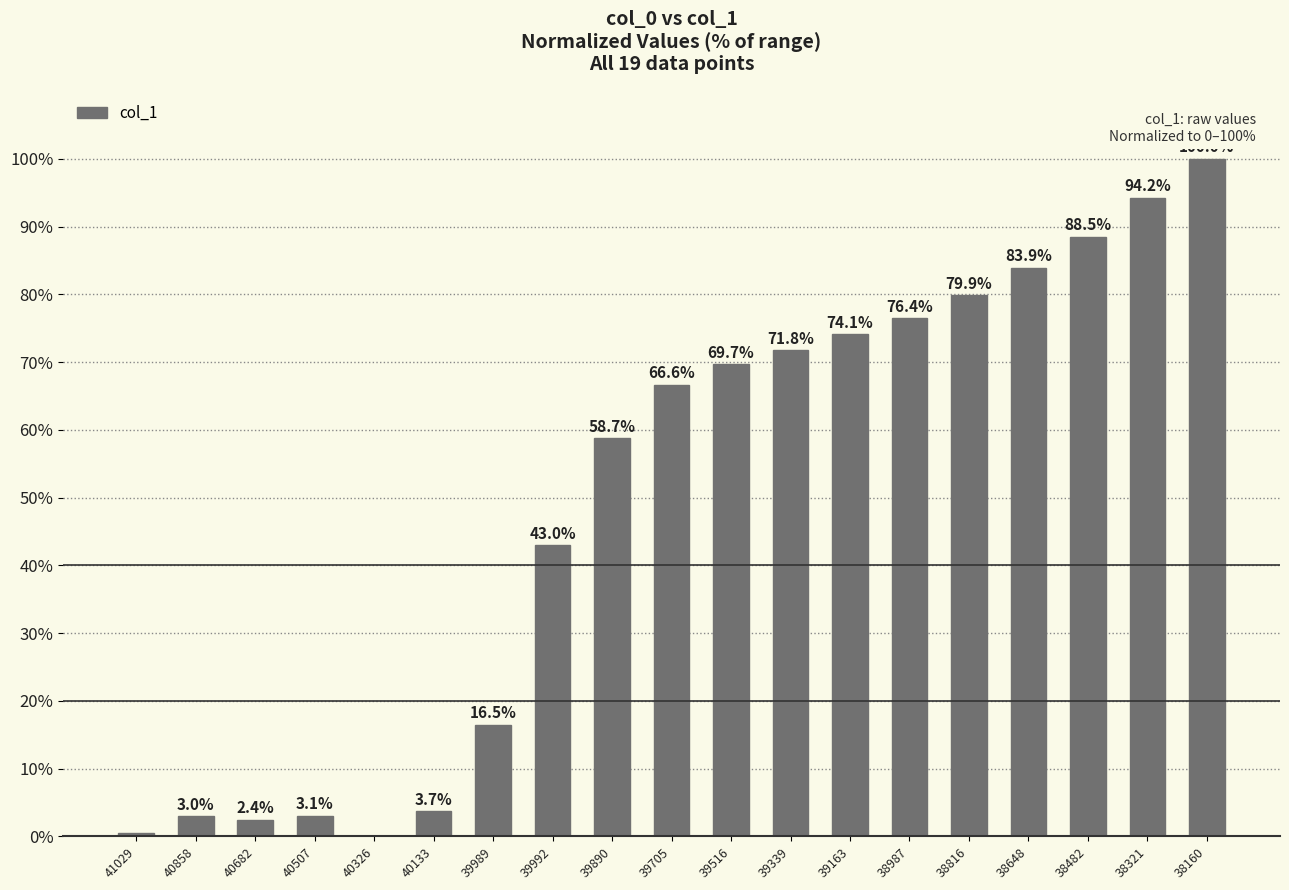

Between 39339 and 38816, which is larger?

38816